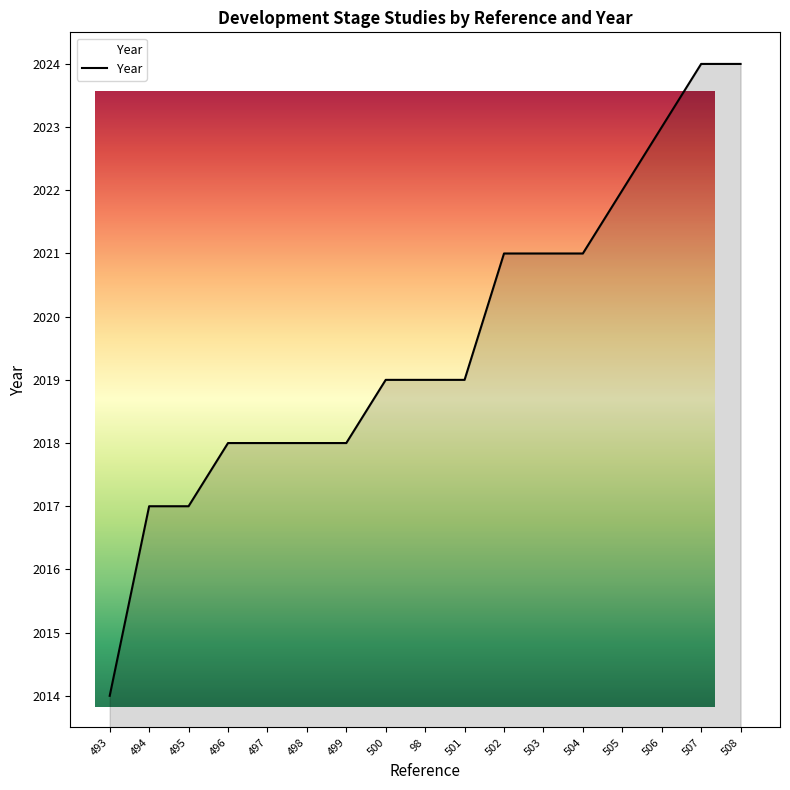

What is the label of the 16th point from the right?

494